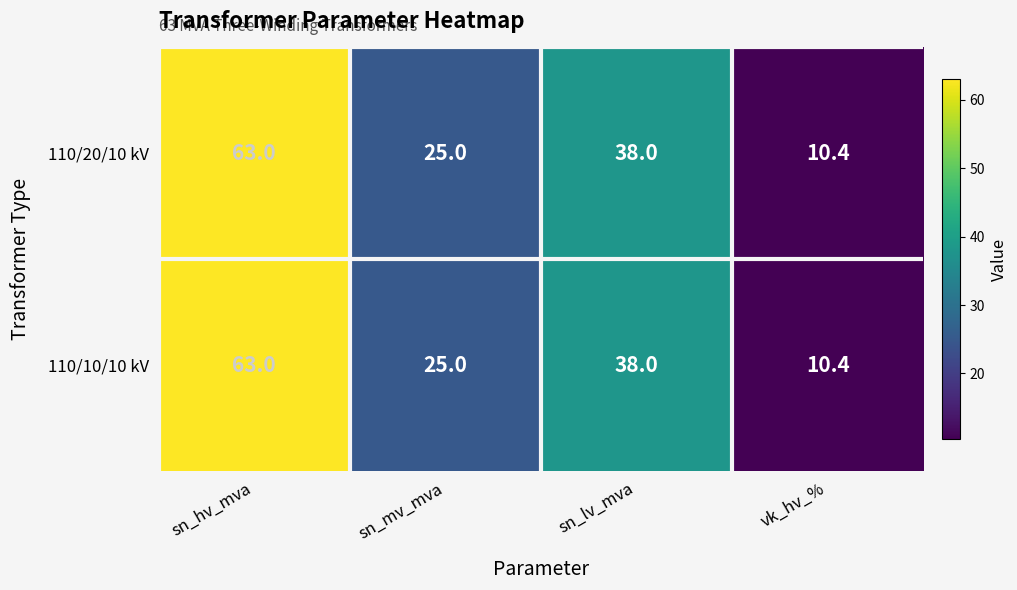

Read the 110/10/10 kV value at vk_hv_%.

10.4